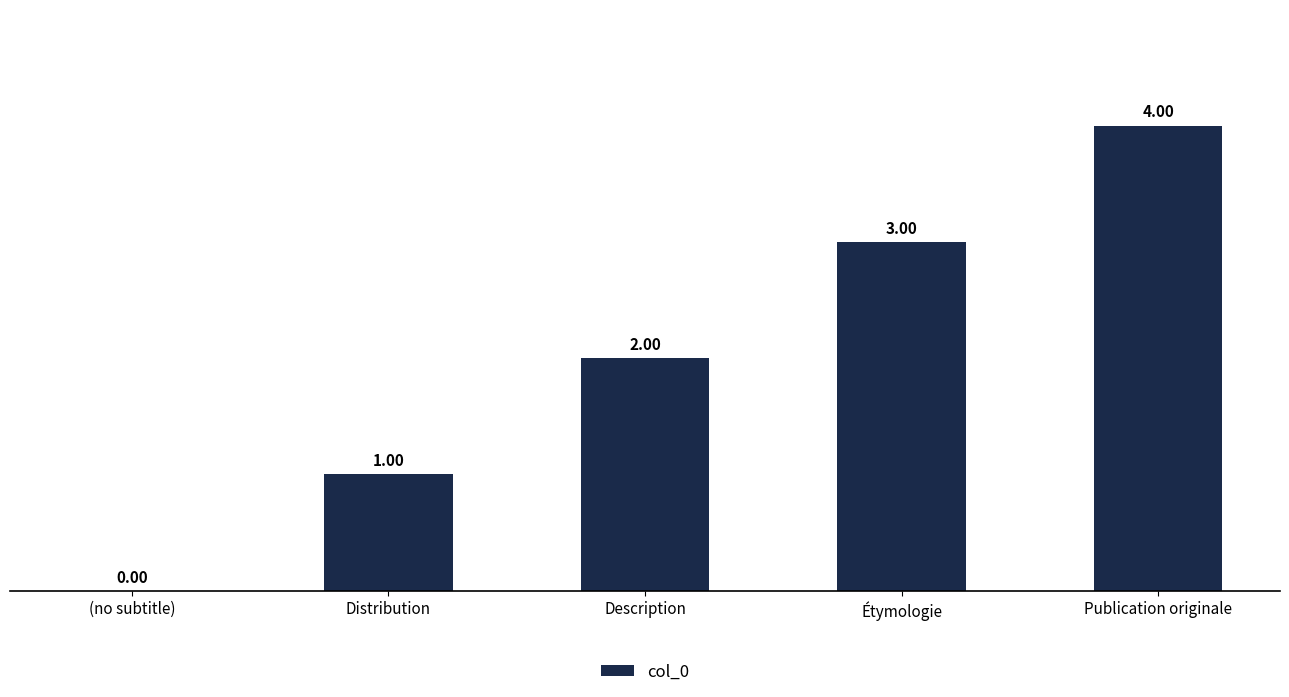

What is the sum of the values at Distribution and Étymologie?

4